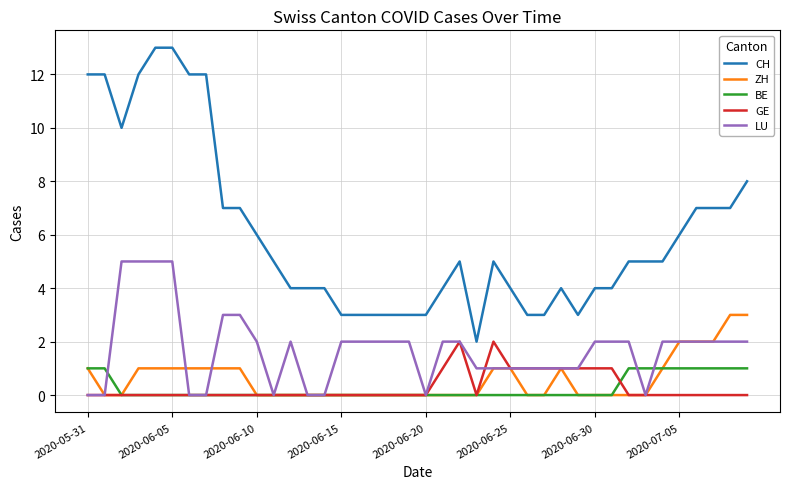

What is the greatest value displayed?

13